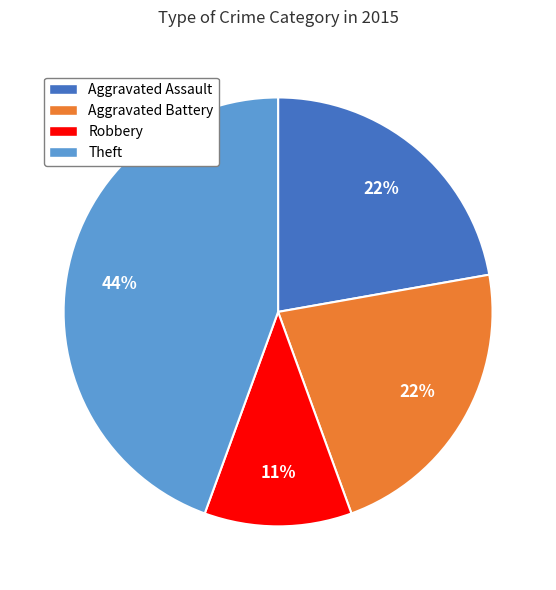

How many slices are in this pie chart?

4